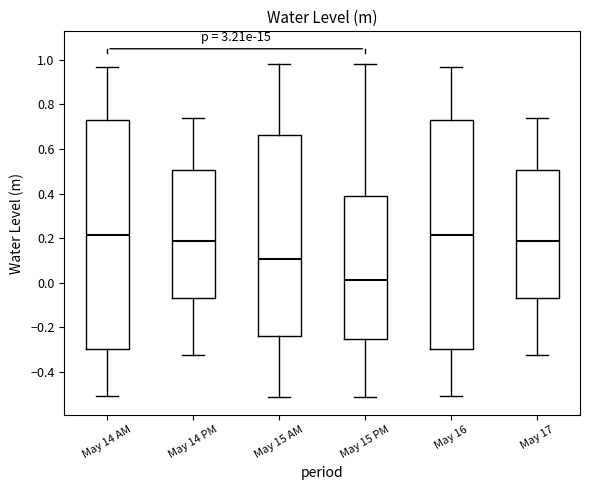

Reading left to right, transcribe this box plot: for each box, give where its median line is, the range the box spans, and where its two whiskers end, as read against the y-axis. The values are not printed on the chart, so give them approximately, as read against the axis.

May 14 AM: median 0.22, box -0.30 to 0.74, whiskers -0.50 to 0.96
May 14 PM: median 0.18, box -0.06 to 0.50, whiskers -0.32 to 0.74
May 15 AM: median 0.10, box -0.24 to 0.66, whiskers -0.52 to 0.98
May 15 PM: median 0.02, box -0.26 to 0.38, whiskers -0.52 to 0.98
May 16: median 0.22, box -0.30 to 0.74, whiskers -0.50 to 0.96
May 17: median 0.18, box -0.06 to 0.50, whiskers -0.32 to 0.74